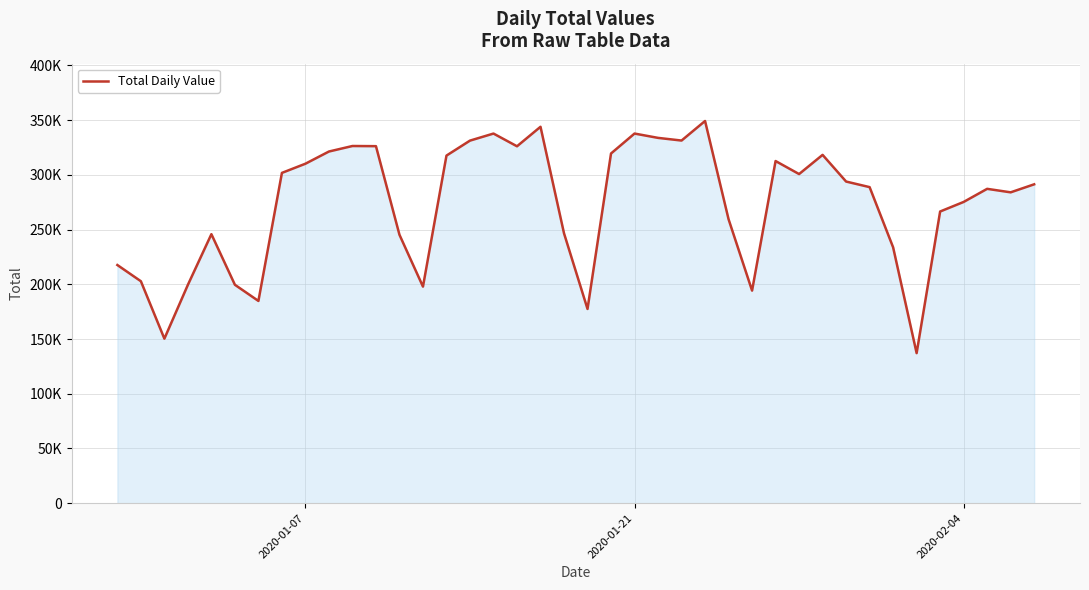

How many points are higher than both their immediate neighbors (excluding endpoints)?

9